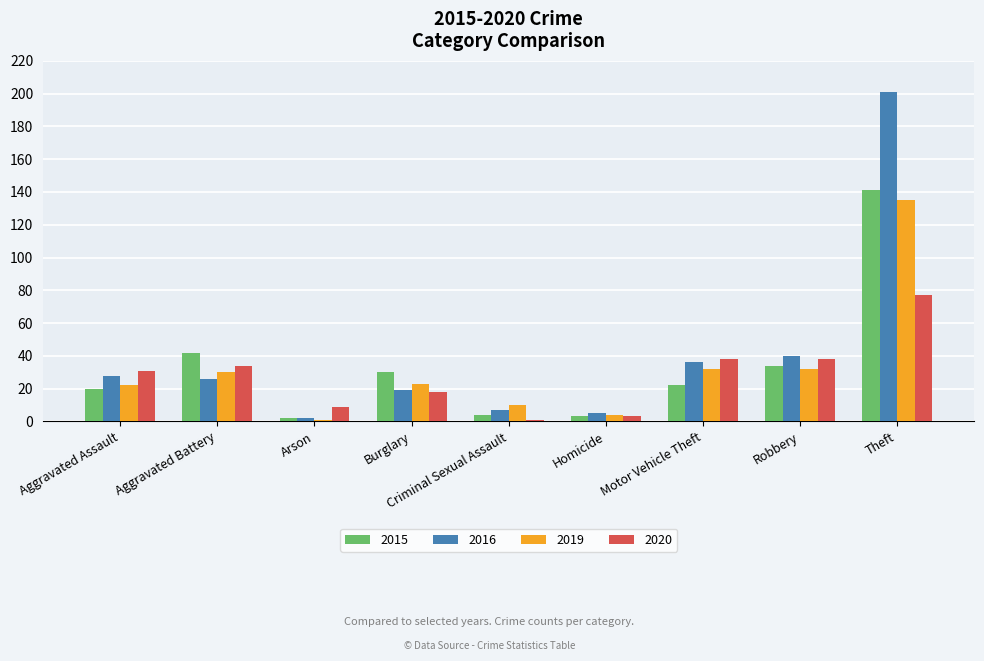

Where is 2016 nearest to the value 101?

Robbery